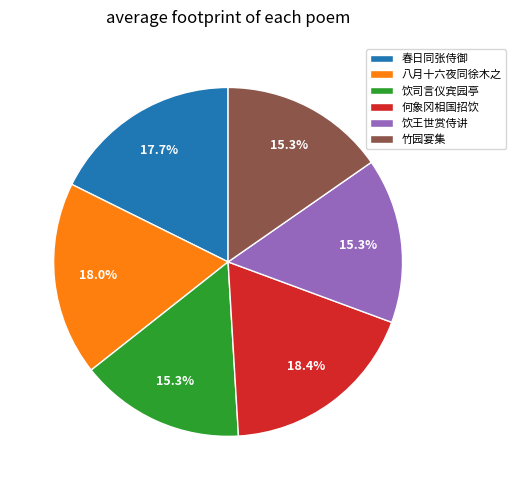

Do 饮司言仪宾园亭 and 饮王世赏侍讲 together represent more than half of the pie?

No